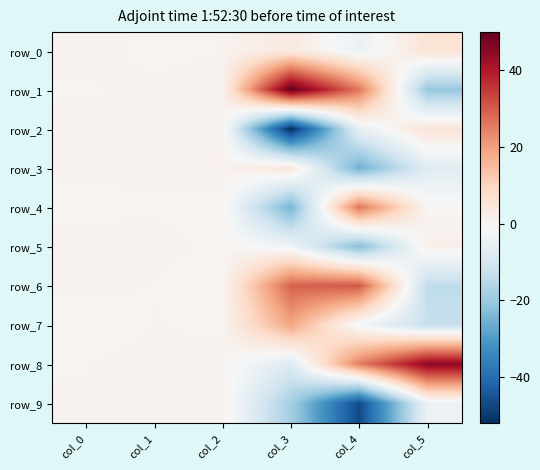

What value does the row_3 series have at col_5?

-7.0